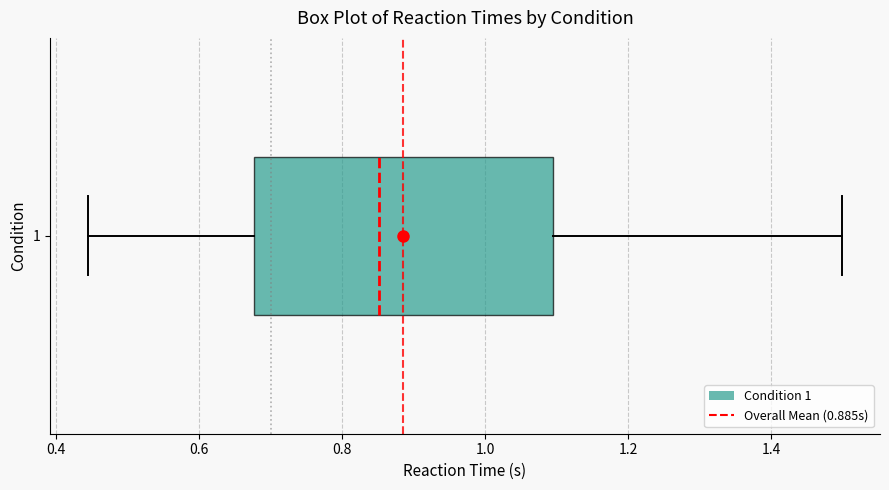

Where does the median line of the box at y = 1 sit on the x-axis? The values are not printed on the chart, so give them approximately, as read against the axis.

0.86